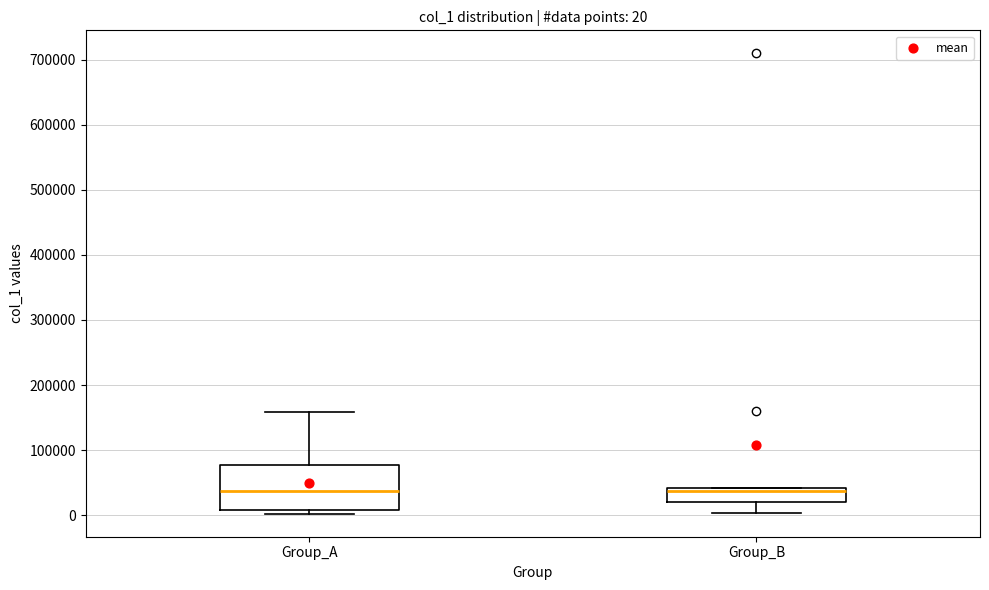

Comparing the boxes themselves (not the whiskers), which one is the tallest?

Group_A